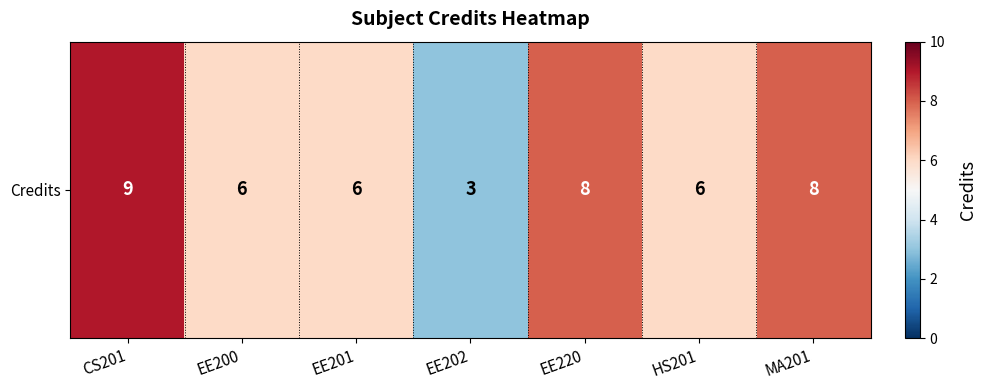

List the labels in order of value, smallest first.

EE202, EE200, EE201, HS201, EE220, MA201, CS201